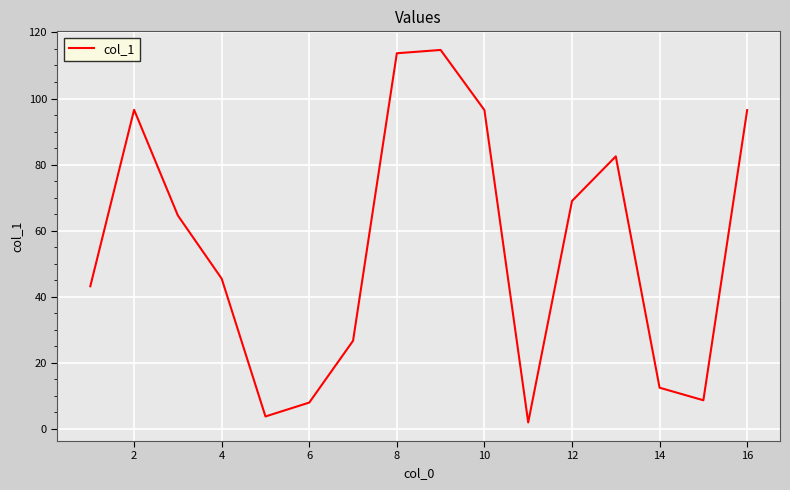

What is the difference between the maximum and minimum values?

112.7